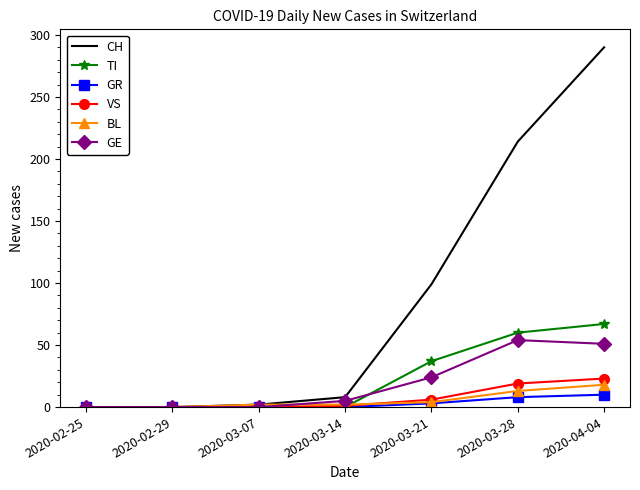

Which series has the largest total across all categories?

CH